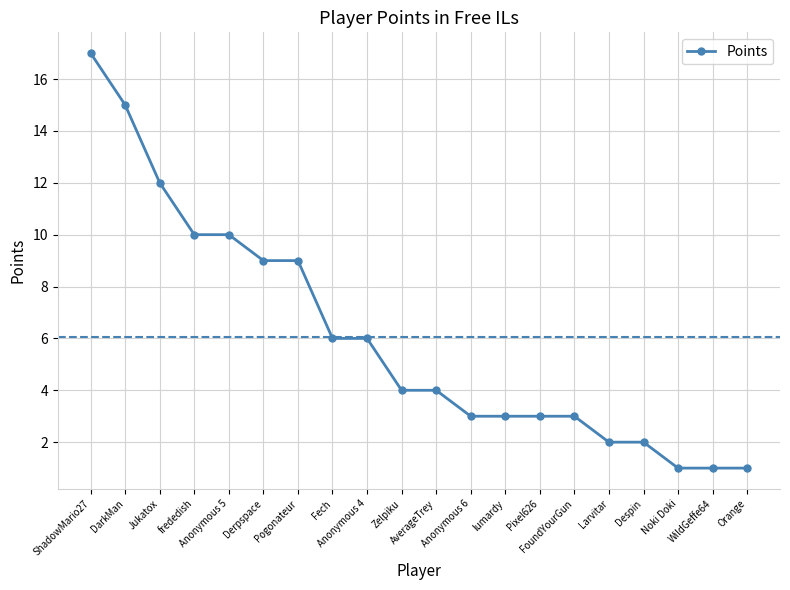

Is this an area chart (filled region under the line)?

No